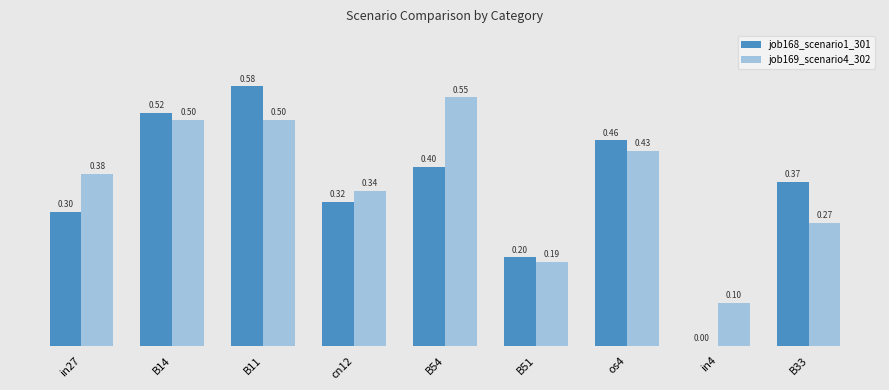

The value of job169_scenario4_302 at B33 is 0.1. True or false?

False